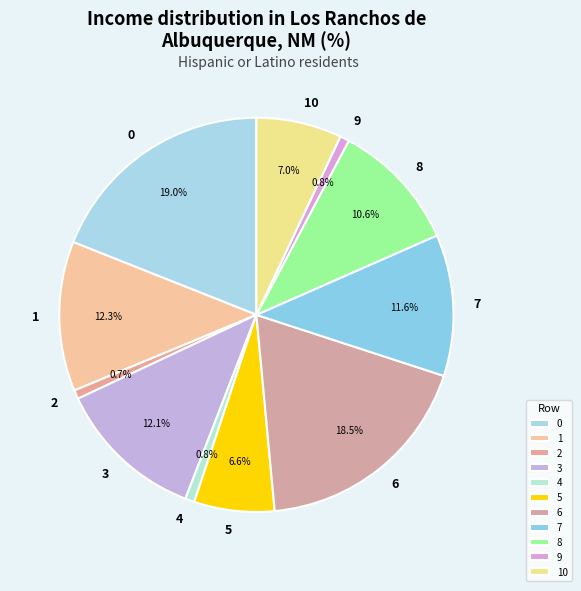

How many segments does this pie chart have?

11